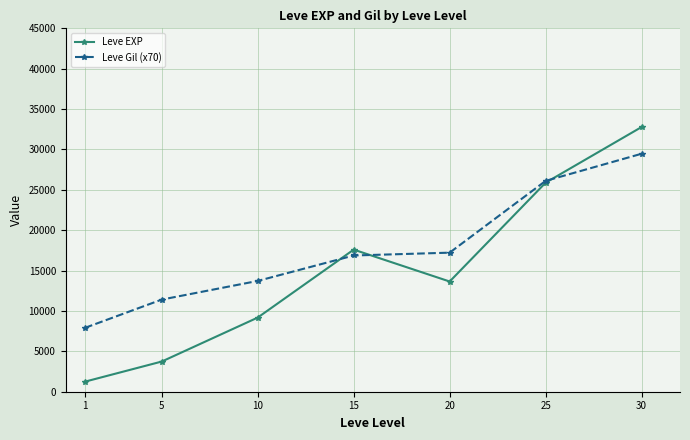

How many data points in Leve Gil (x70) are less than 16870?

3